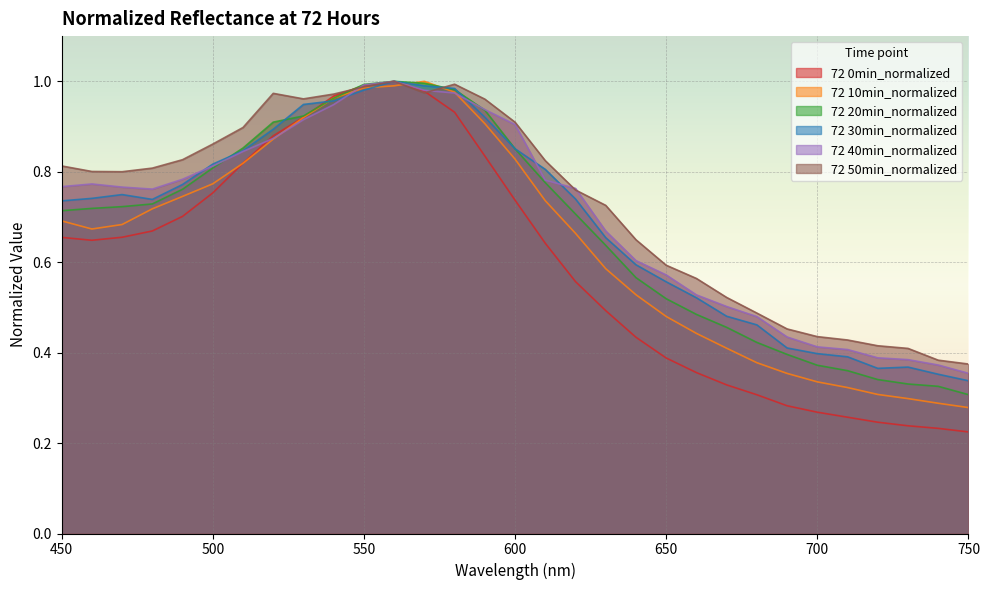

In 72 0min_normalized, how many points are higher than both neighbors (excluding endpoints)?

1